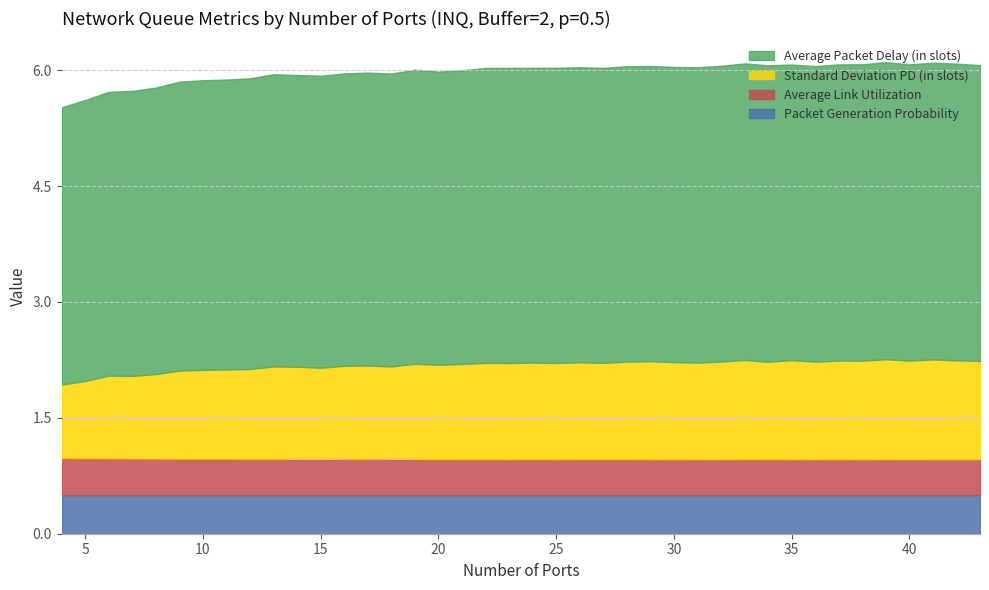

Is it true that Average Link Utilization equals 0.5 at 25?

True